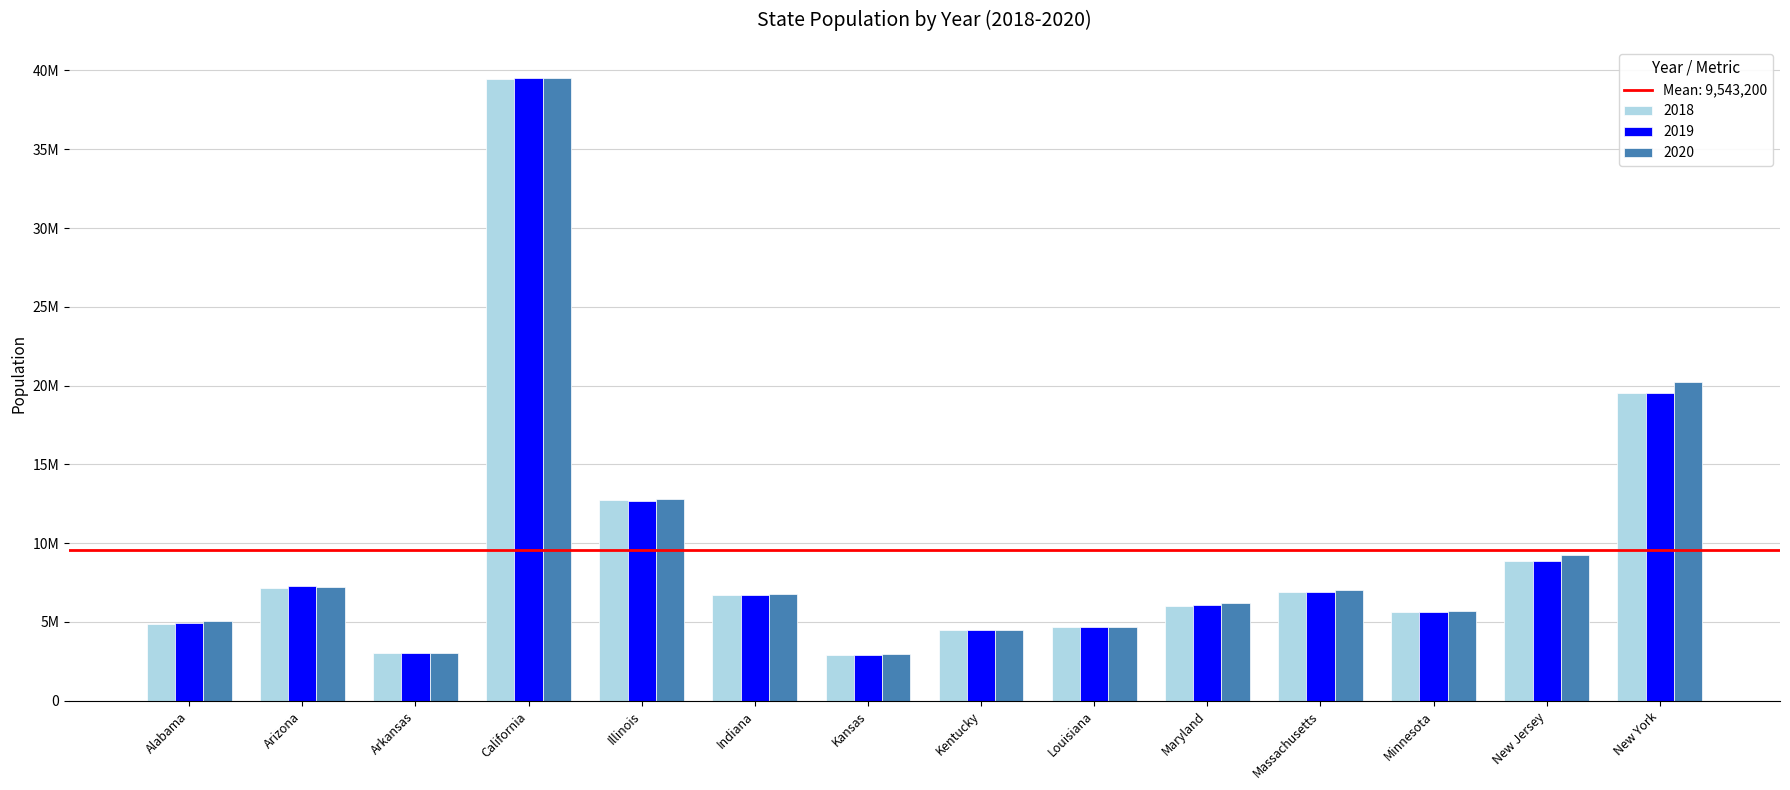

Does the chart contain any negative values?

No